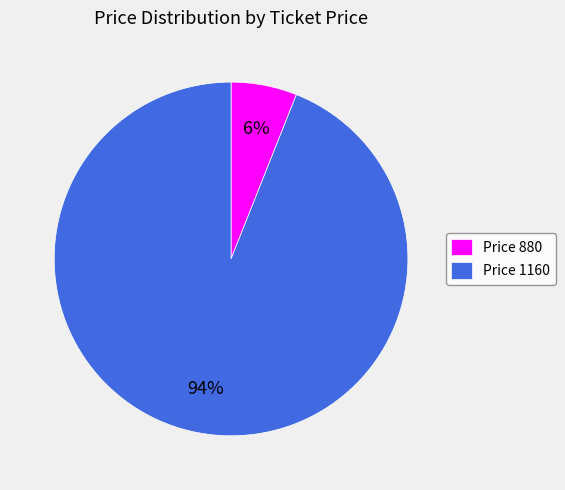

To the nearest percent, what is the combined percentage of Price 880 and Price 1160?

100%